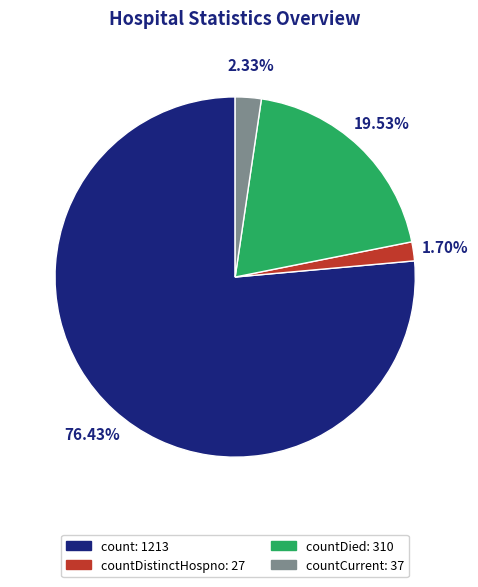

Is there a majority slice in this chart?

Yes